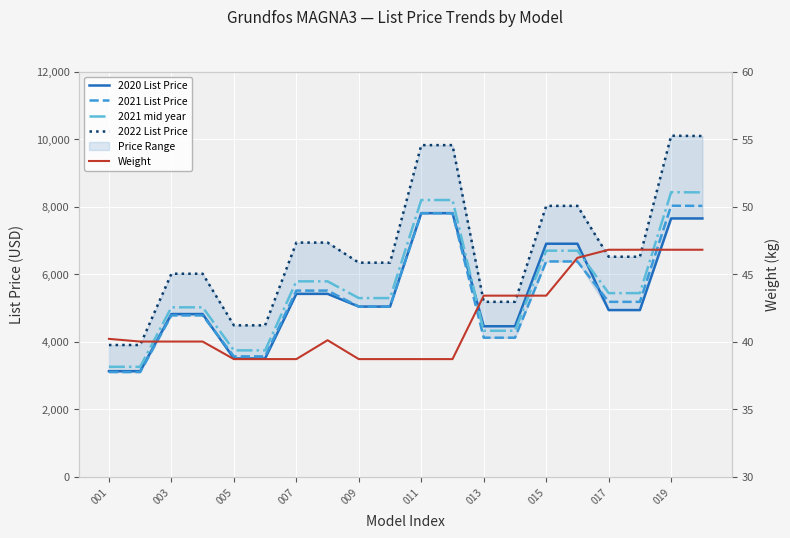

What is the maximum value for 2021 mid year?

8425.0